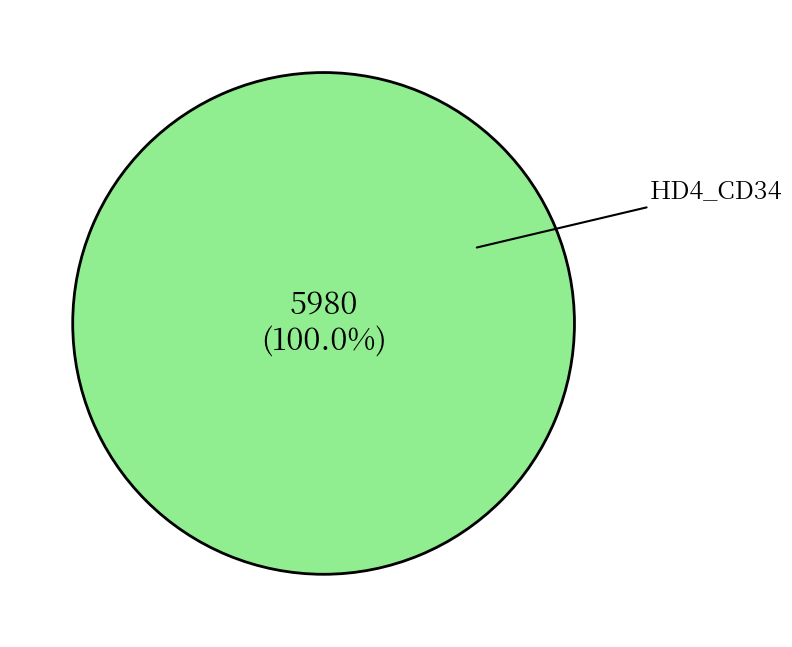

Is there any slice that represents more than half of the pie?

Yes